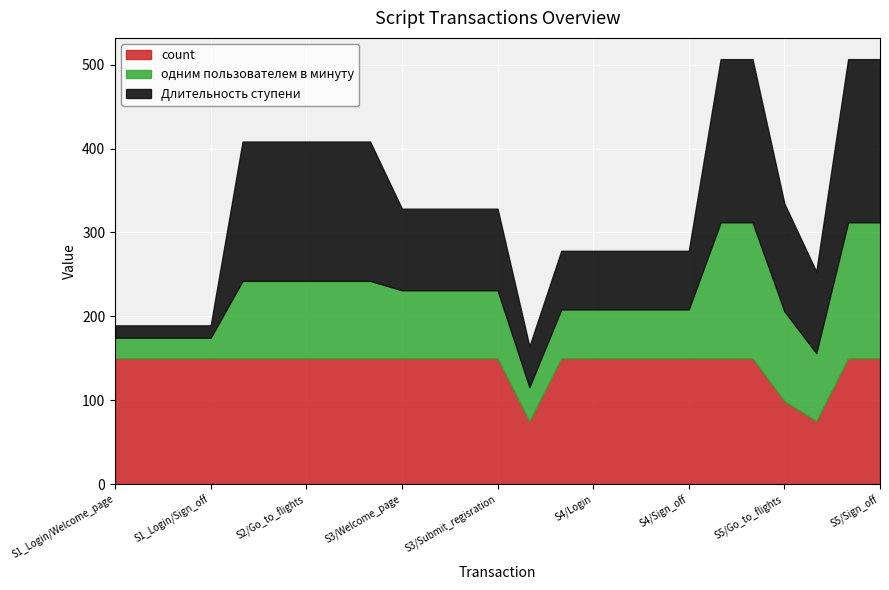

What position from the right is S3/Go_to_sign_up_page?

15